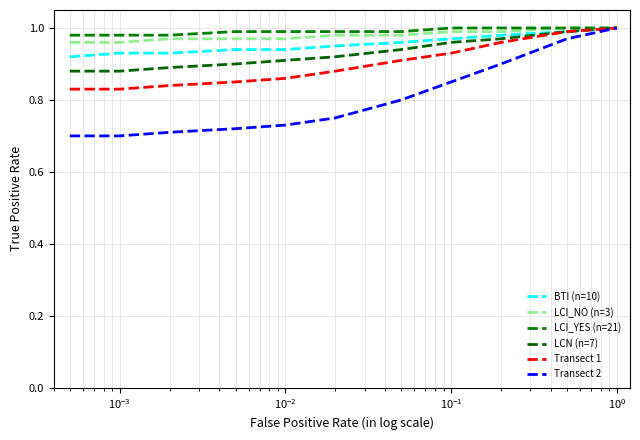

How many lines are shown in the chart?

6